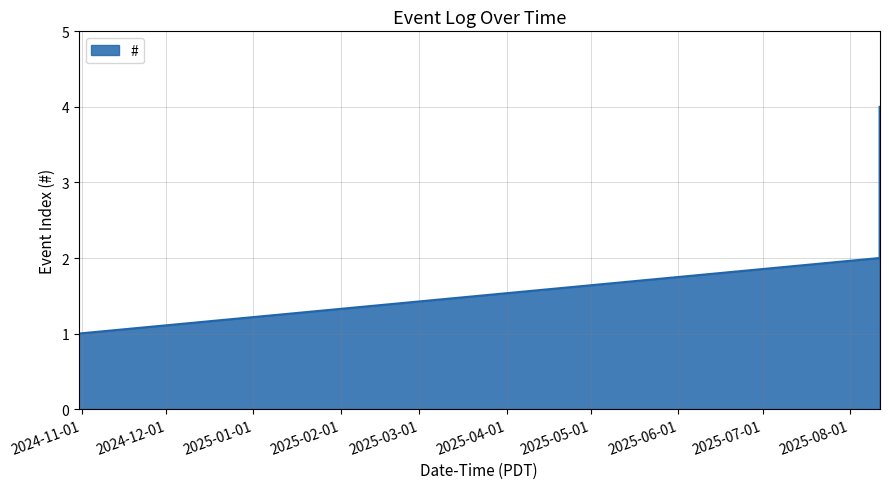

True or false: there are more than 2 points higher than both neighbors.

False